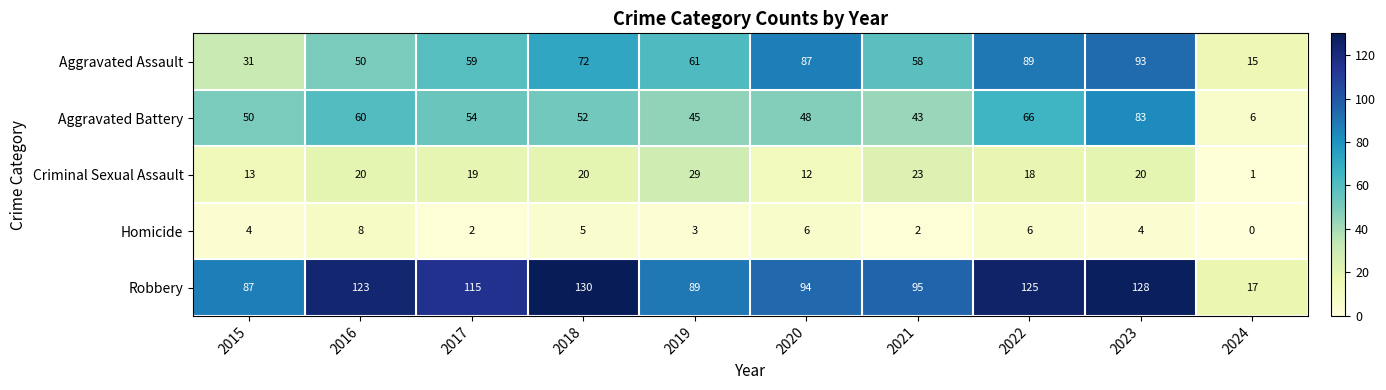

Which label corresponds to the smallest value in the chart?

2024